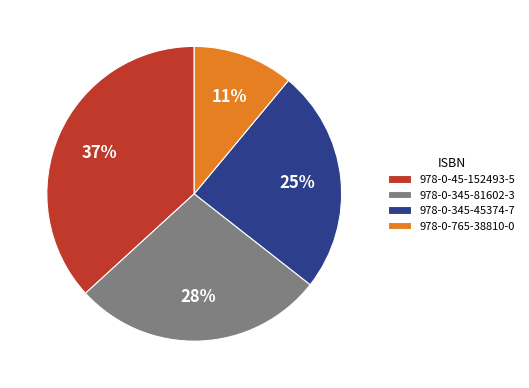

Which slice is the smallest?

978-0-765-38810-0